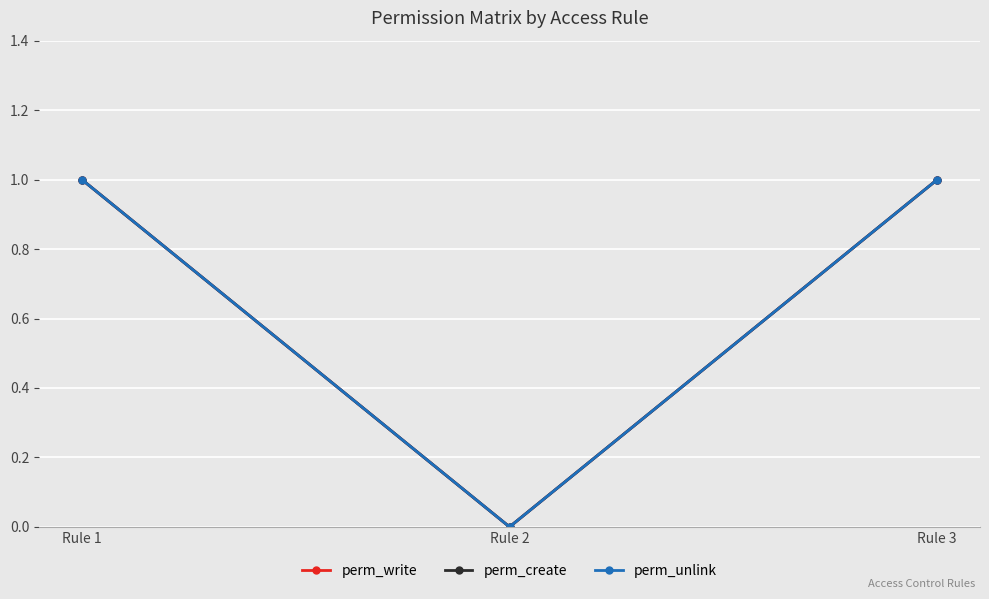

What is the value of the perm_write point at the 3rd from the left?

1